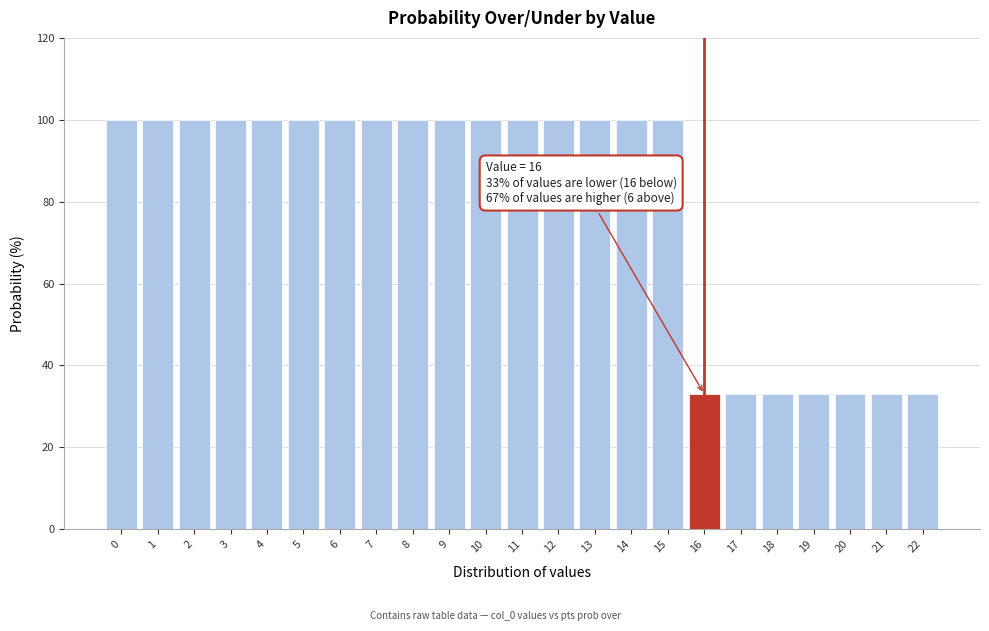

Reading right to left, what are all the values shown in this chart?

22=33	21=33	20=33	19=33	18=33	17=33	16=33	15=100	14=100	13=100	12=100	11=100	10=100	9=100	8=100	7=100	6=100	5=100	4=100	3=100	2=100	1=100	0=100